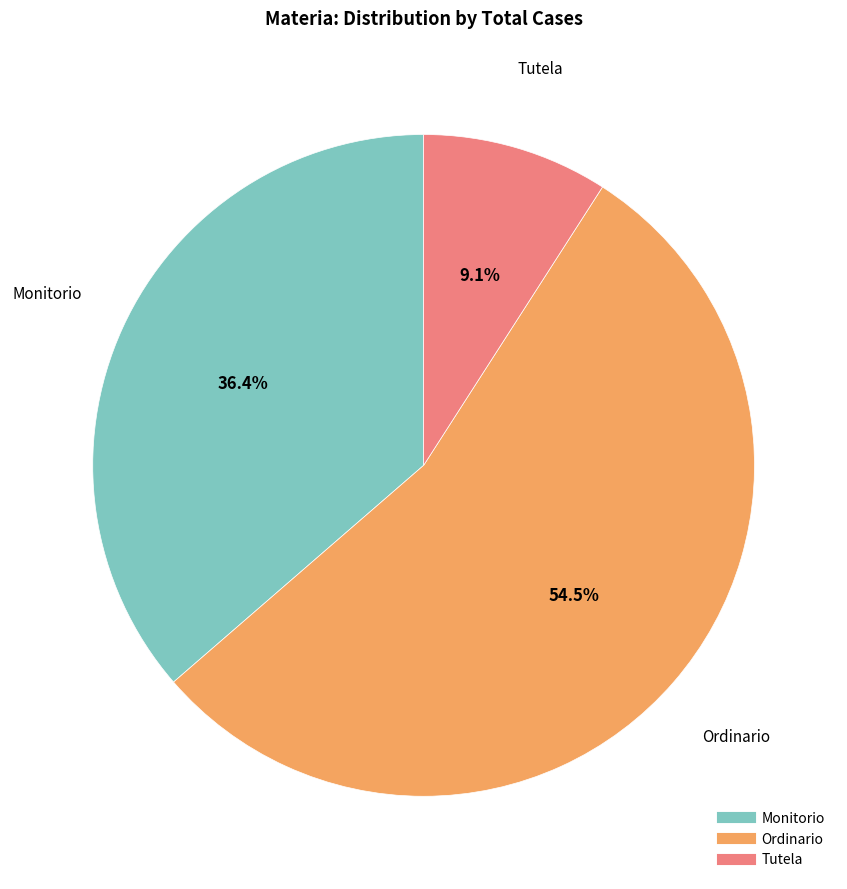

Which slice is the largest?

Ordinario